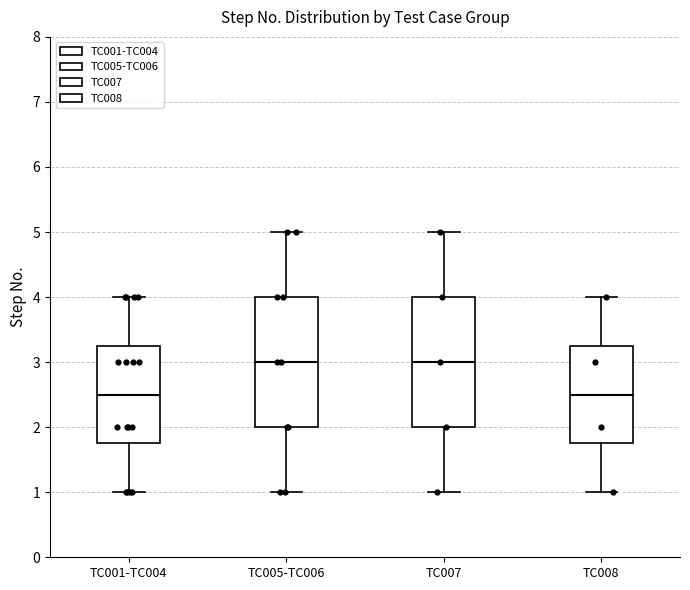

Where does the upper whisker of the box for TC007 end on the y-axis? The values are not printed on the chart, so give them approximately, as read against the axis.

5.0